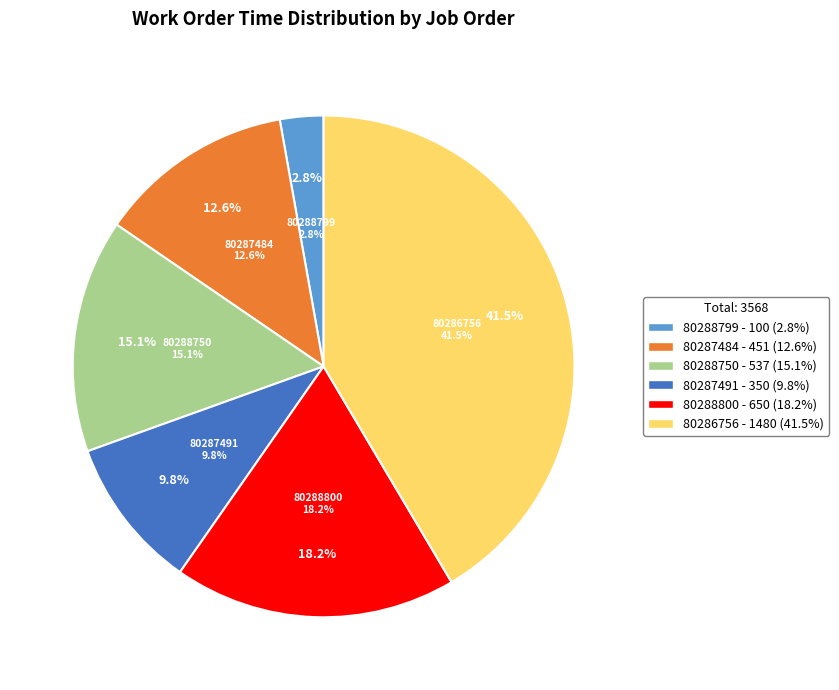

Rank the categories by value from lowest to highest.

80288799, 80287491, 80287484, 80288750, 80288800, 80286756